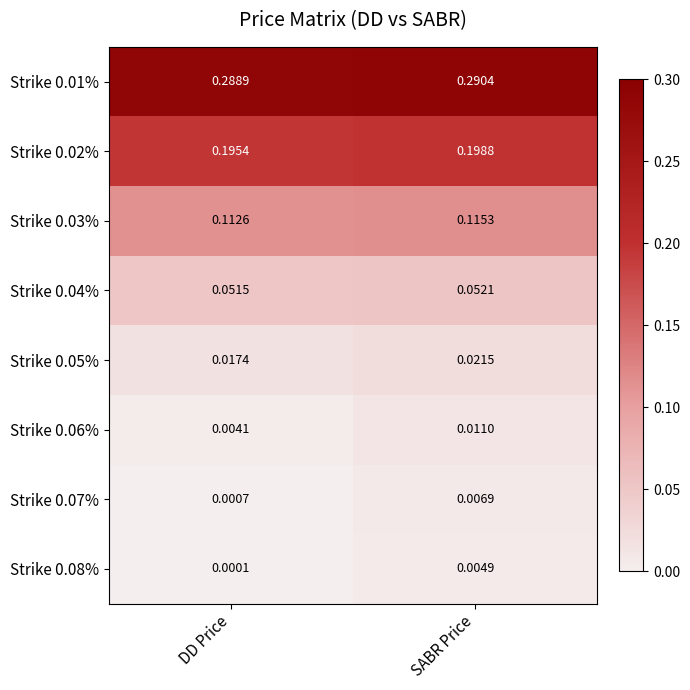

At which category is the sum across all series the highest?

SABR Price